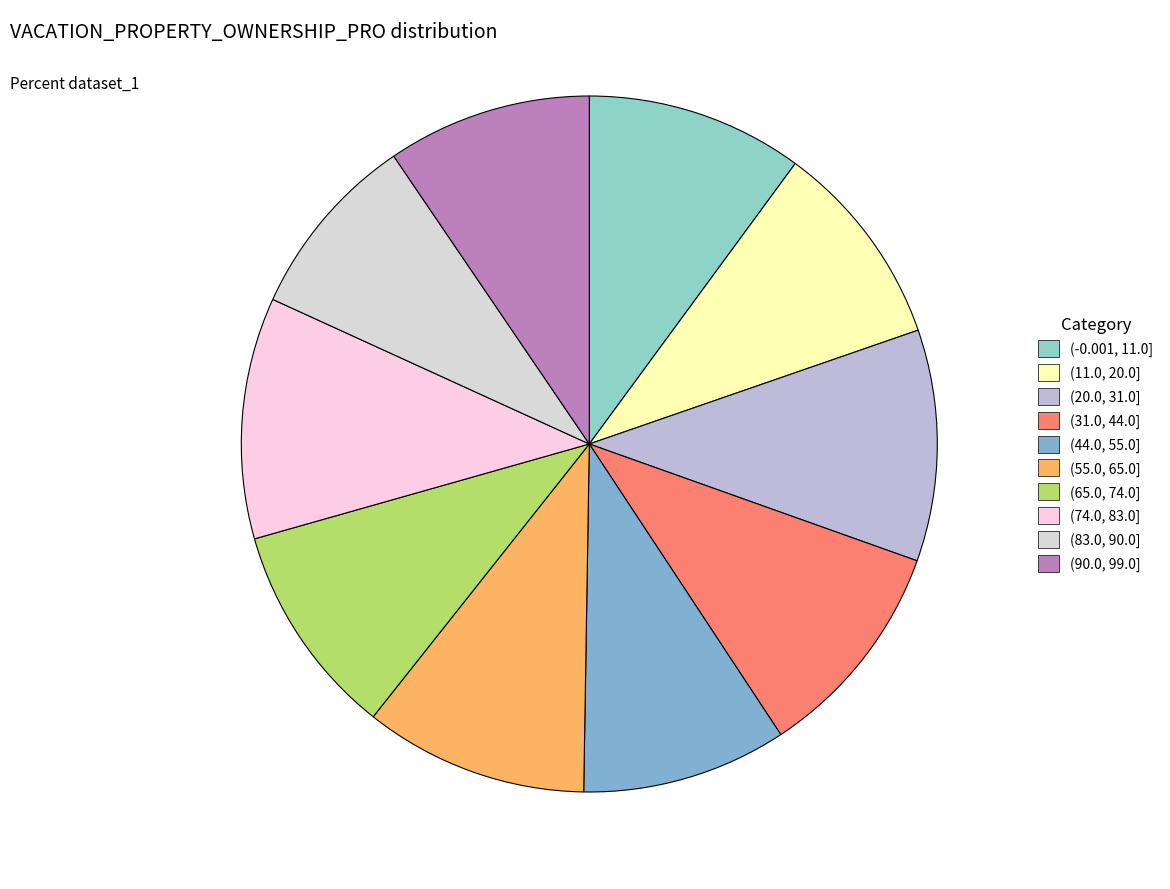

Does (65.0, 74.0] account for over 50% of the chart?

No